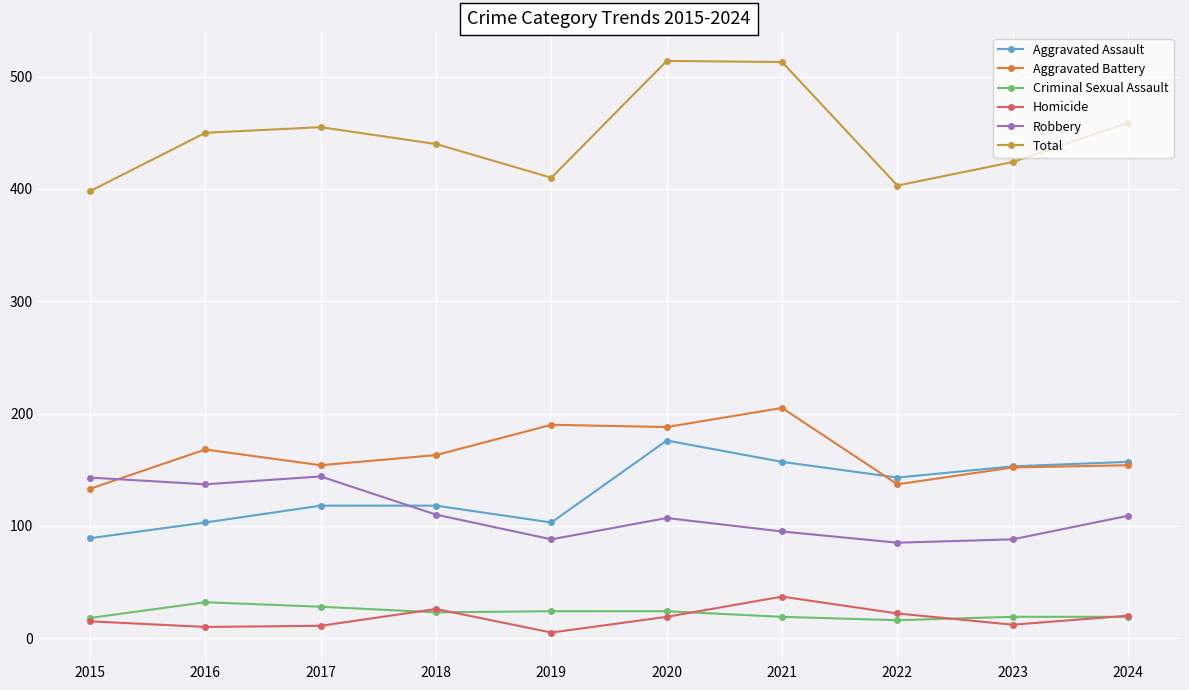

At which label does Robbery first exceed 109?

2015